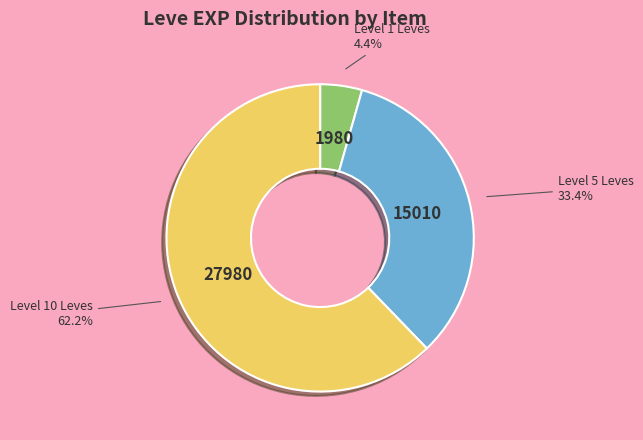

Does any single category account for the majority?

Yes